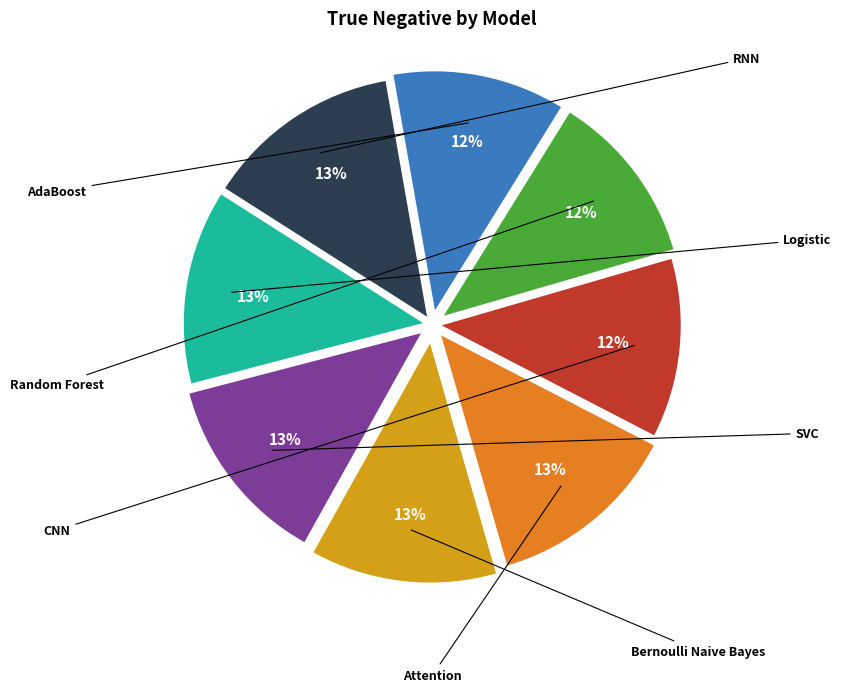

Between AdaBoost and Random Forest, which is larger?

Random Forest